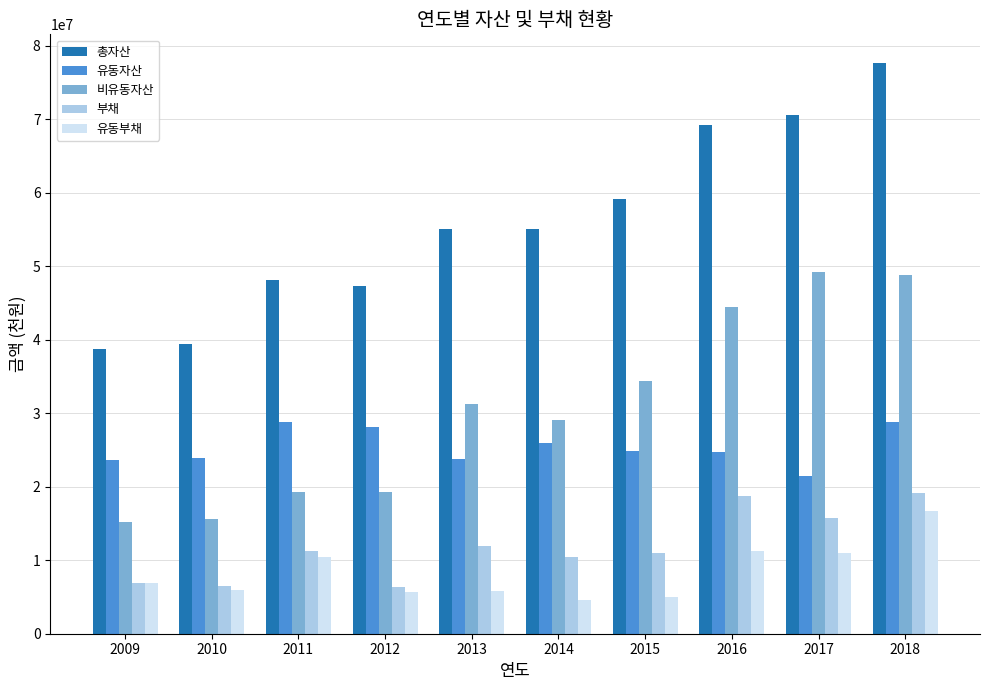

What is the value of the 총자산 bar at the 10th from the left?

77675670